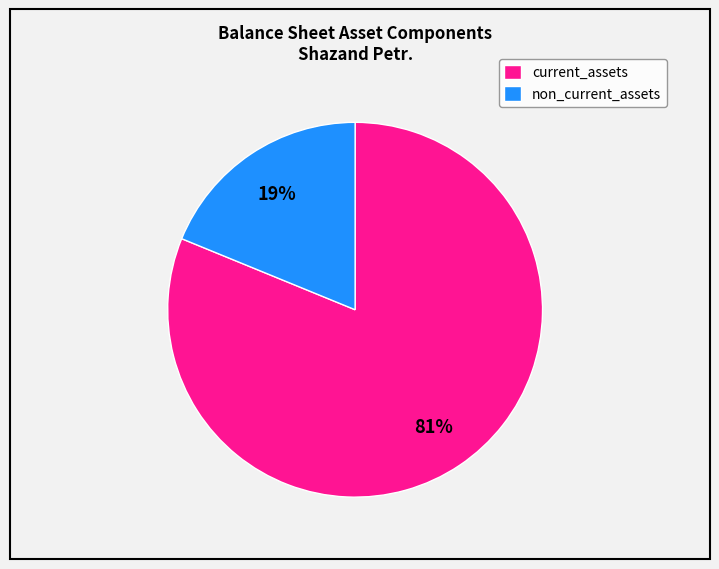

How many segments does this pie chart have?

2